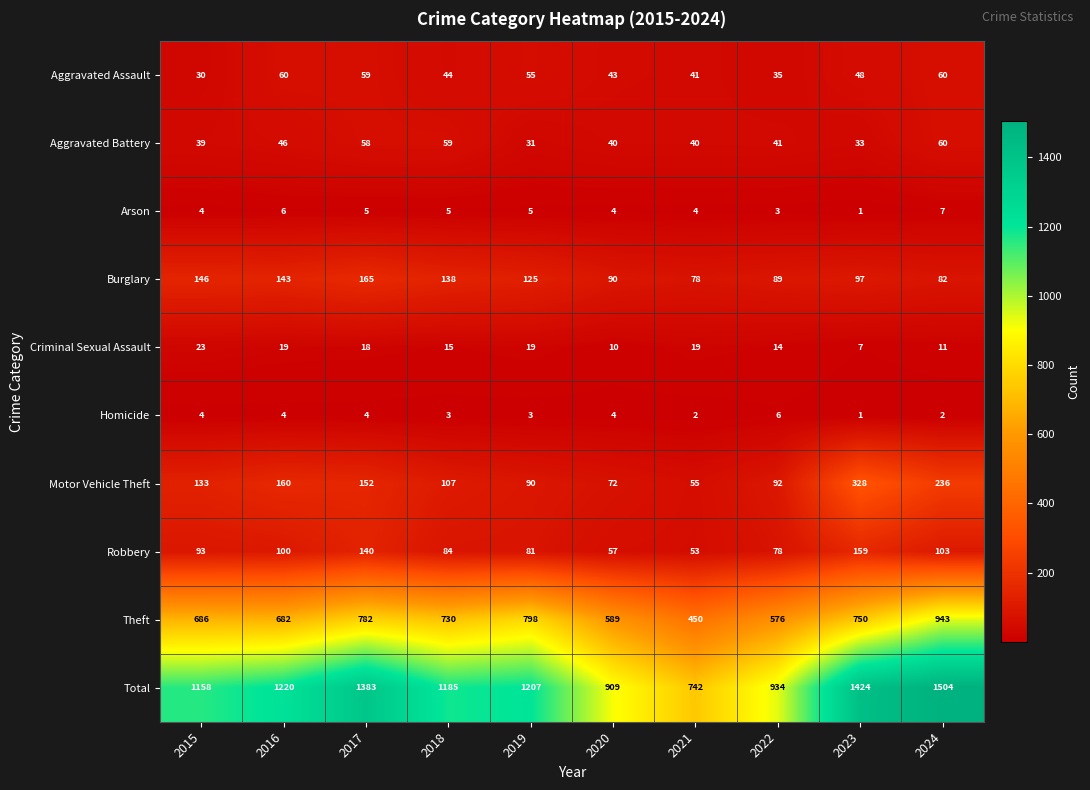

Where does the Total series first go above 1207?

2016